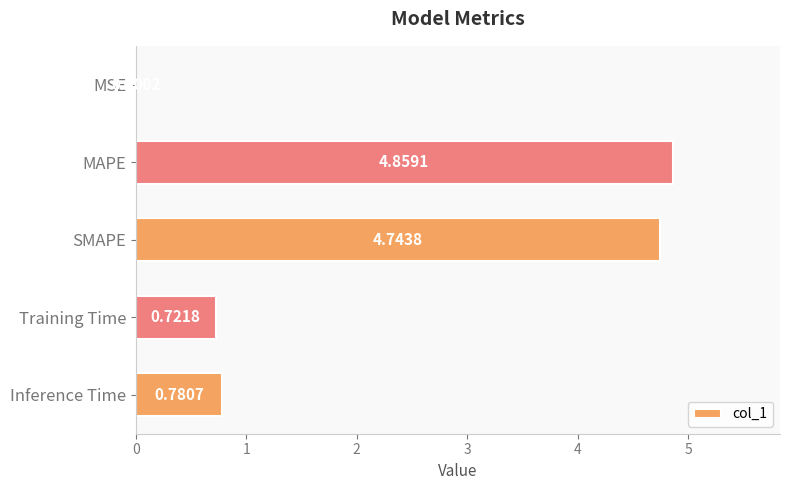

Does the chart contain stacked bars?

No